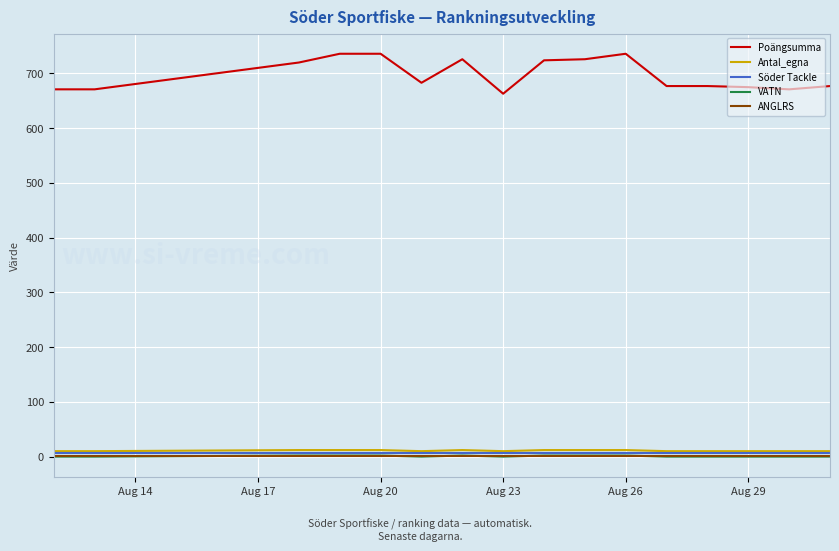

Count the VATN values in the range 0 to 2.

16